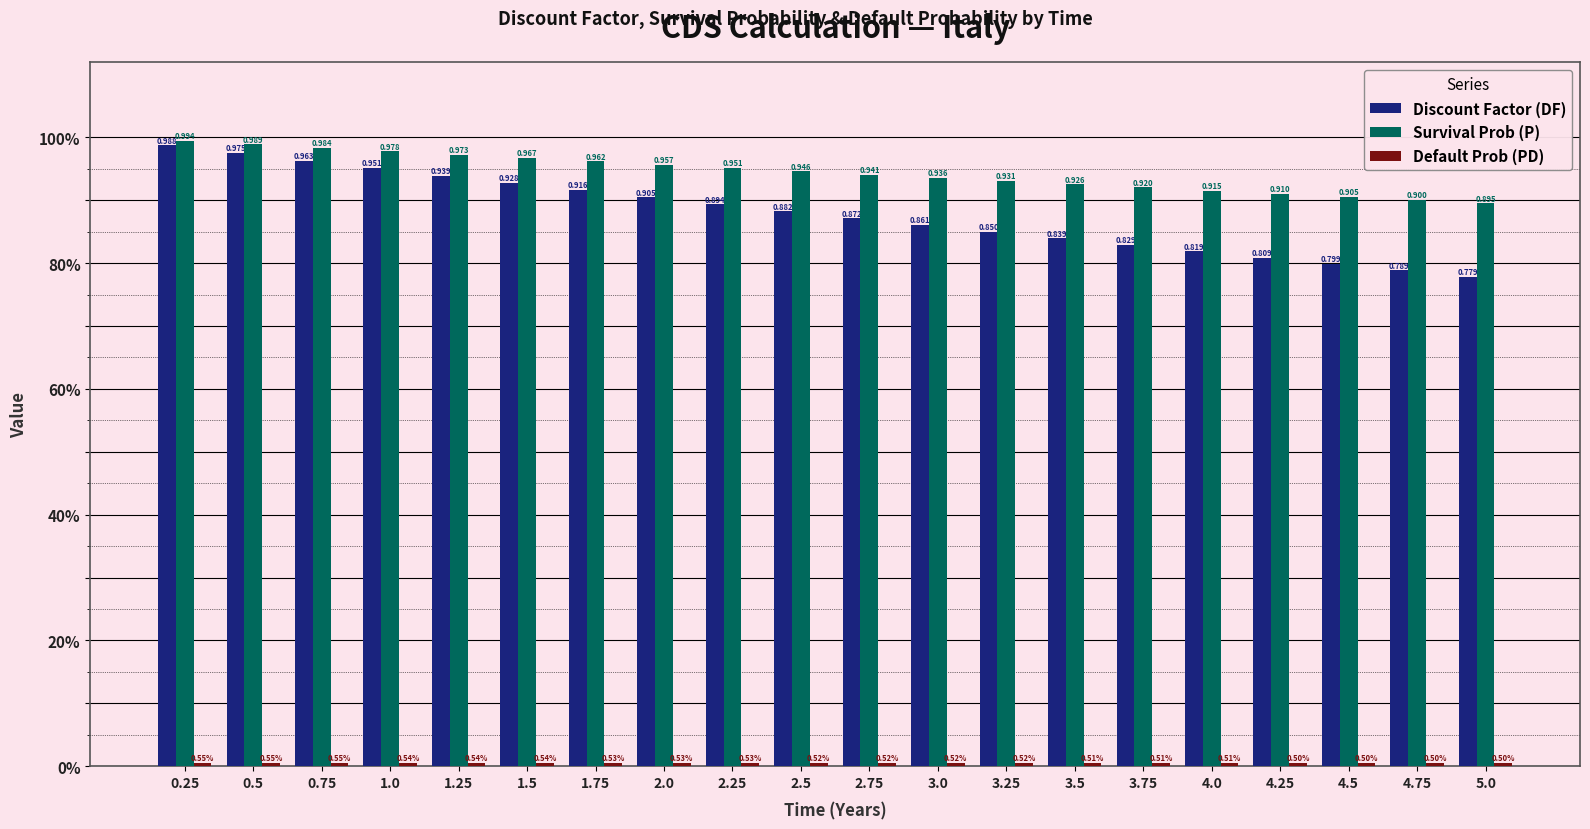

What is the label of the 2nd bar from the right?

4.75